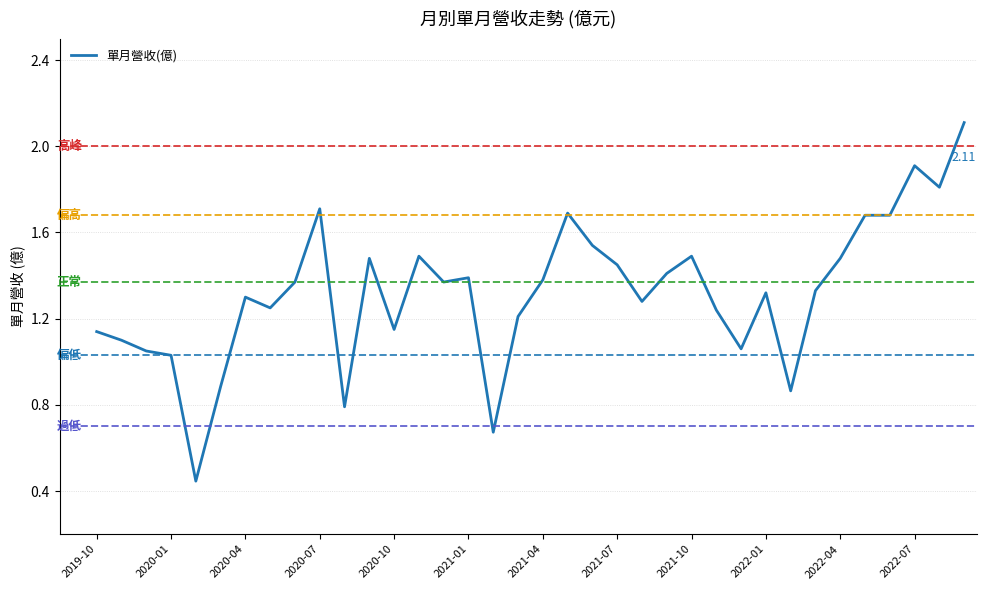

What is the difference between the maximum and minimum values?

1.7